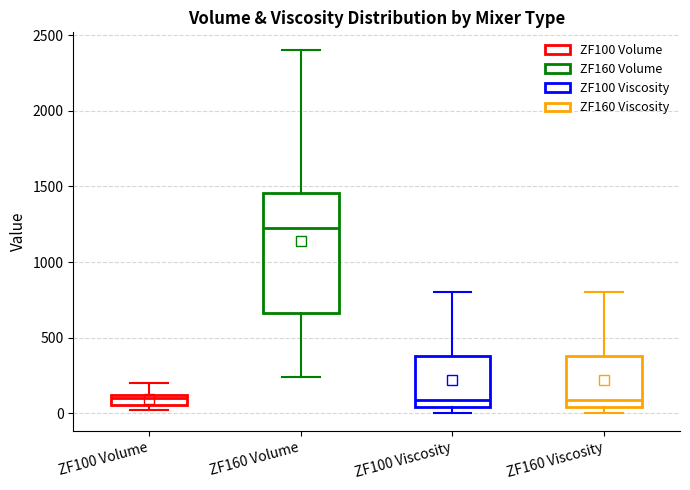

Comparing the boxes themselves (not the whiskers), which one is the tallest?

ZF160 Volume